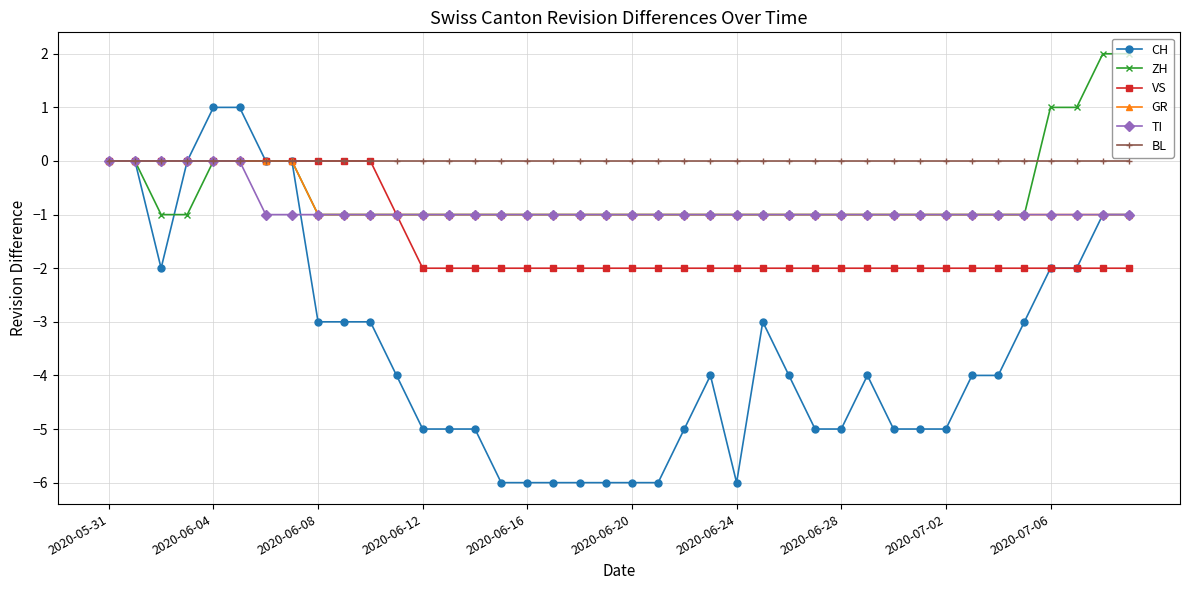

Which series has the largest total across all categories?

BL